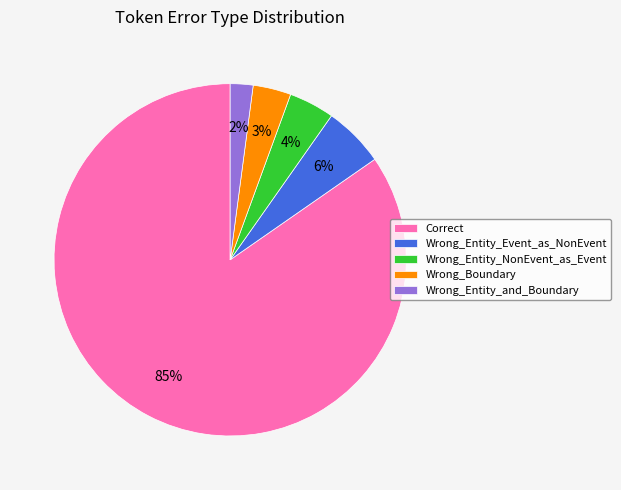

To the nearest percent, what is the combined percentage of Wrong_Entity_NonEvent_as_Event and Wrong_Entity_and_Boundary?

6%